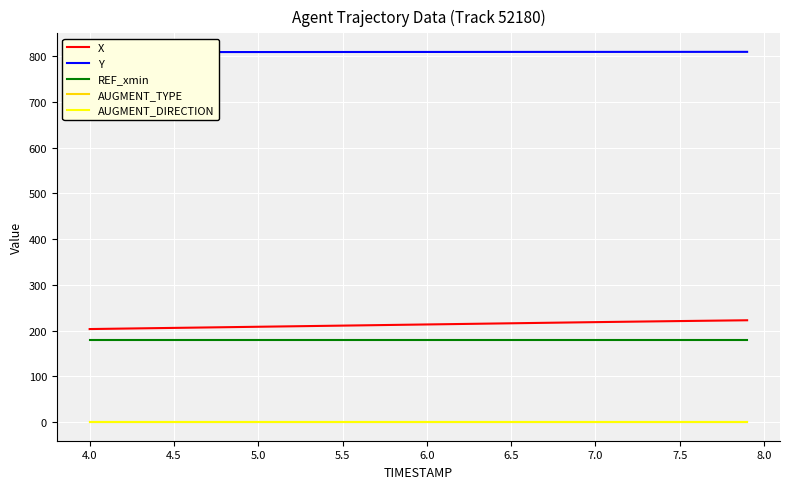

True or false: AUGMENT_TYPE has more than 1 interior local peaks.

False